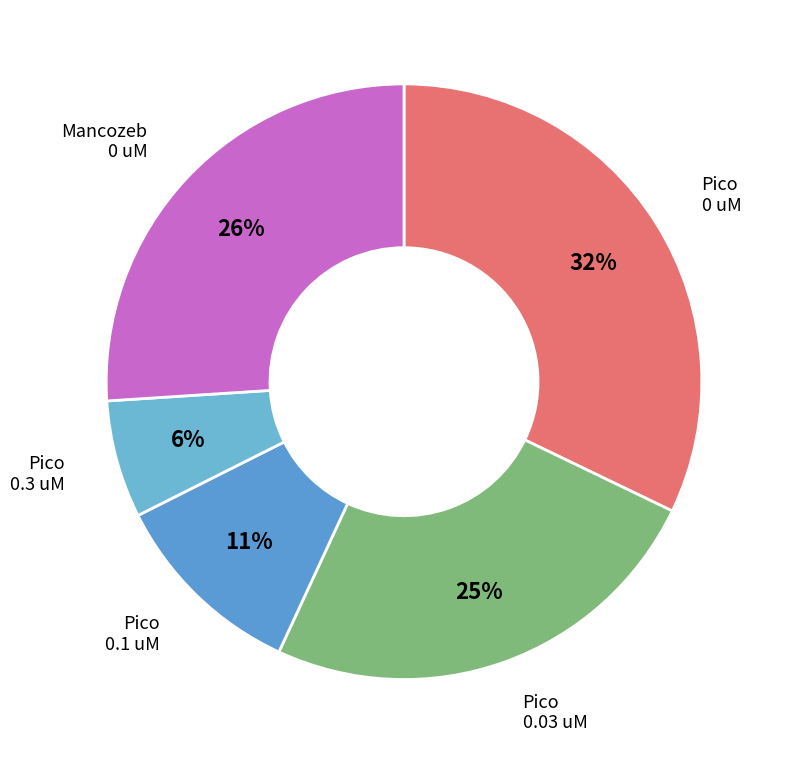

Count the number of slices in the pie.

5